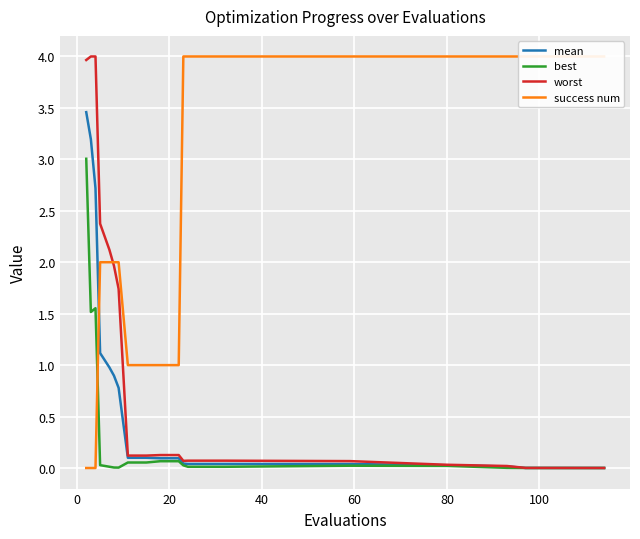

What is the highest value of the best series?

3.0